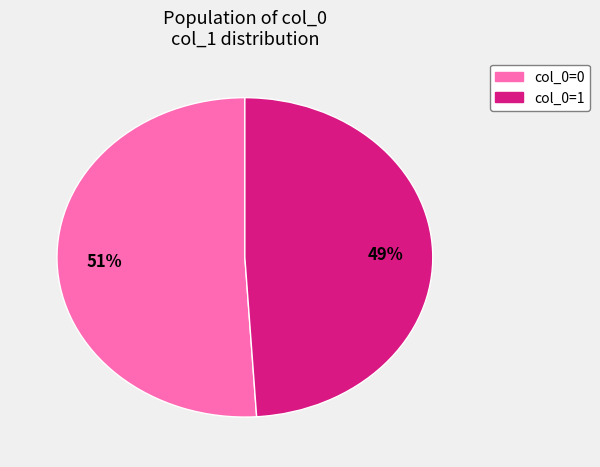

Is there a majority slice in this chart?

Yes